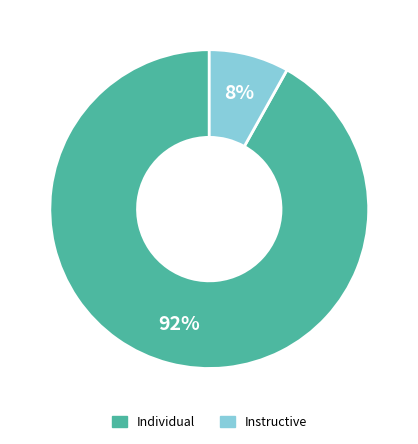

Which category has the biggest portion of the pie?

Individual